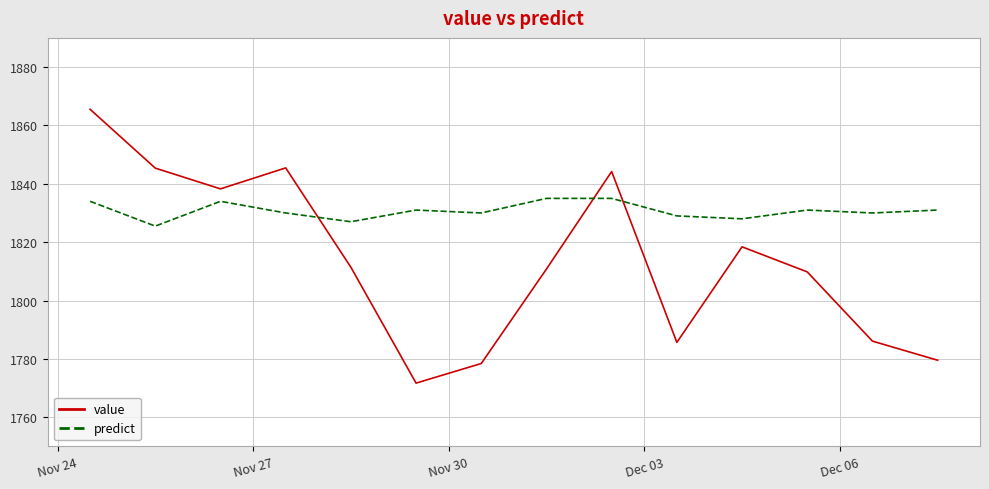

What is the difference between the maximum and minimum values in the predict series?

9.5